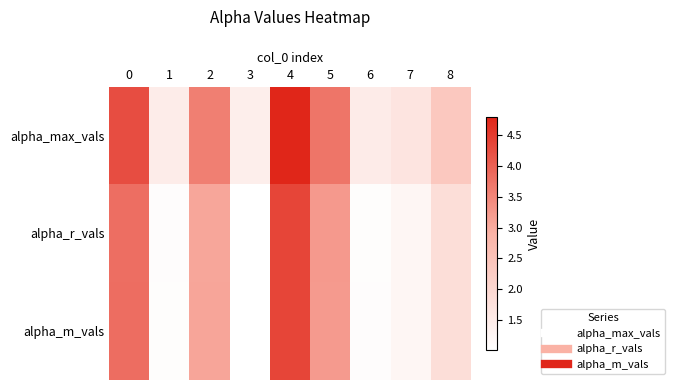

What is the spread (max minus min) of values at 0?

0.4